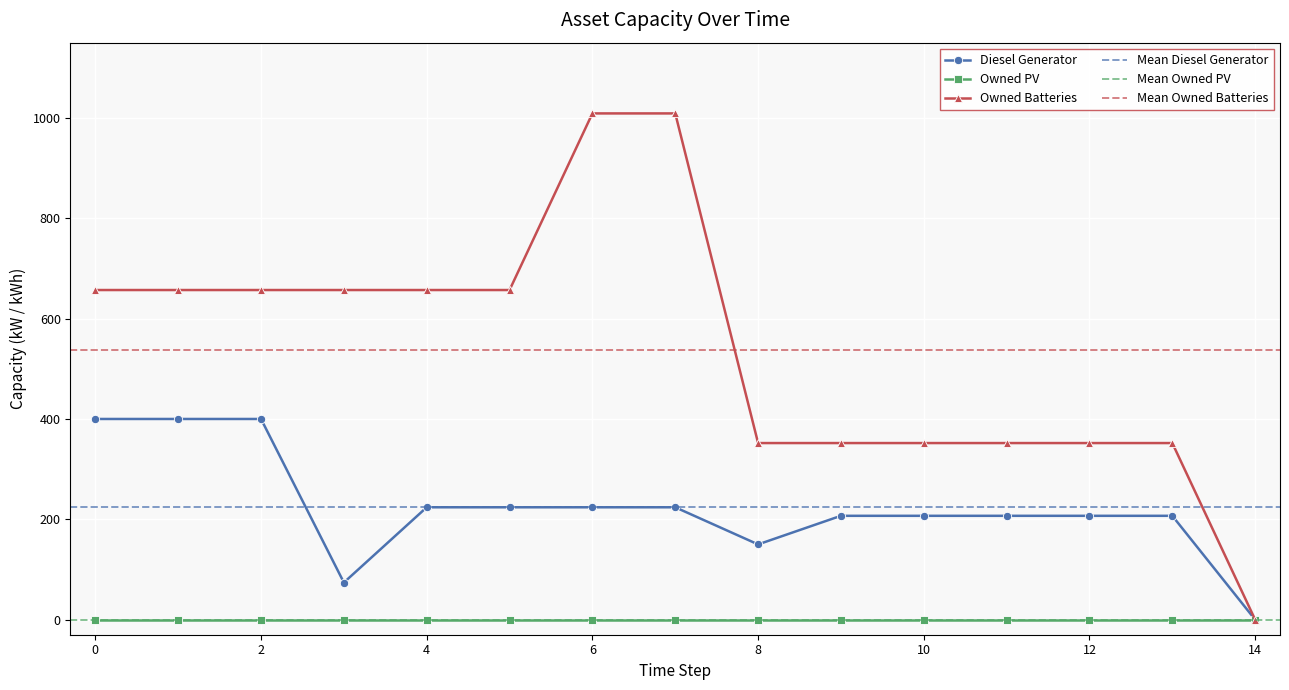

The value of Owned Batteries at 4 is 143. True or false?

False